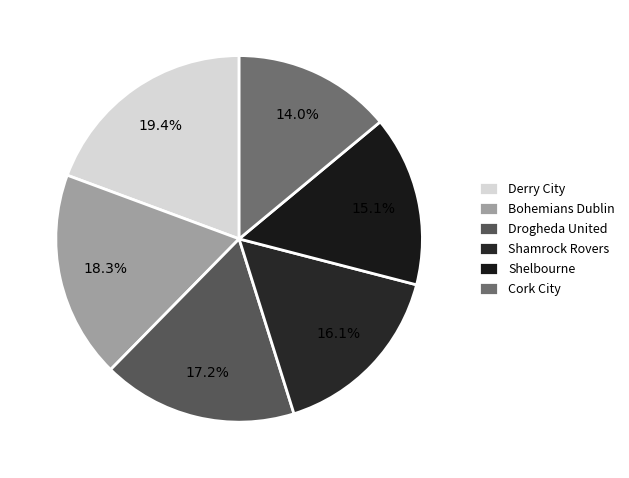

To the nearest percent, what is the difference between the largest and smallest slice percentages?

5%